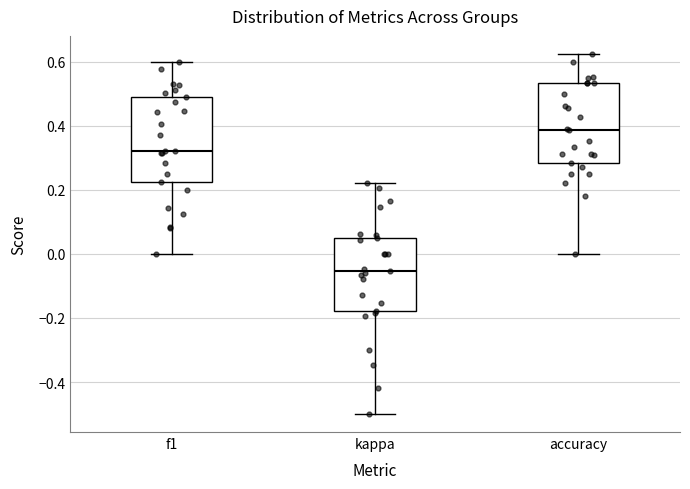

Reading left to right, read every box against the y-axis: the position of its median line, the range the box covers, and the ends of its whiskers. The values are not printed on the chart, so give them approximately, as read against the axis.

f1: median 0.32, box 0.22 to 0.48, whiskers 0.00 to 0.60
kappa: median -0.06, box -0.18 to 0.06, whiskers -0.50 to 0.22
accuracy: median 0.38, box 0.28 to 0.54, whiskers 0.00 to 0.62